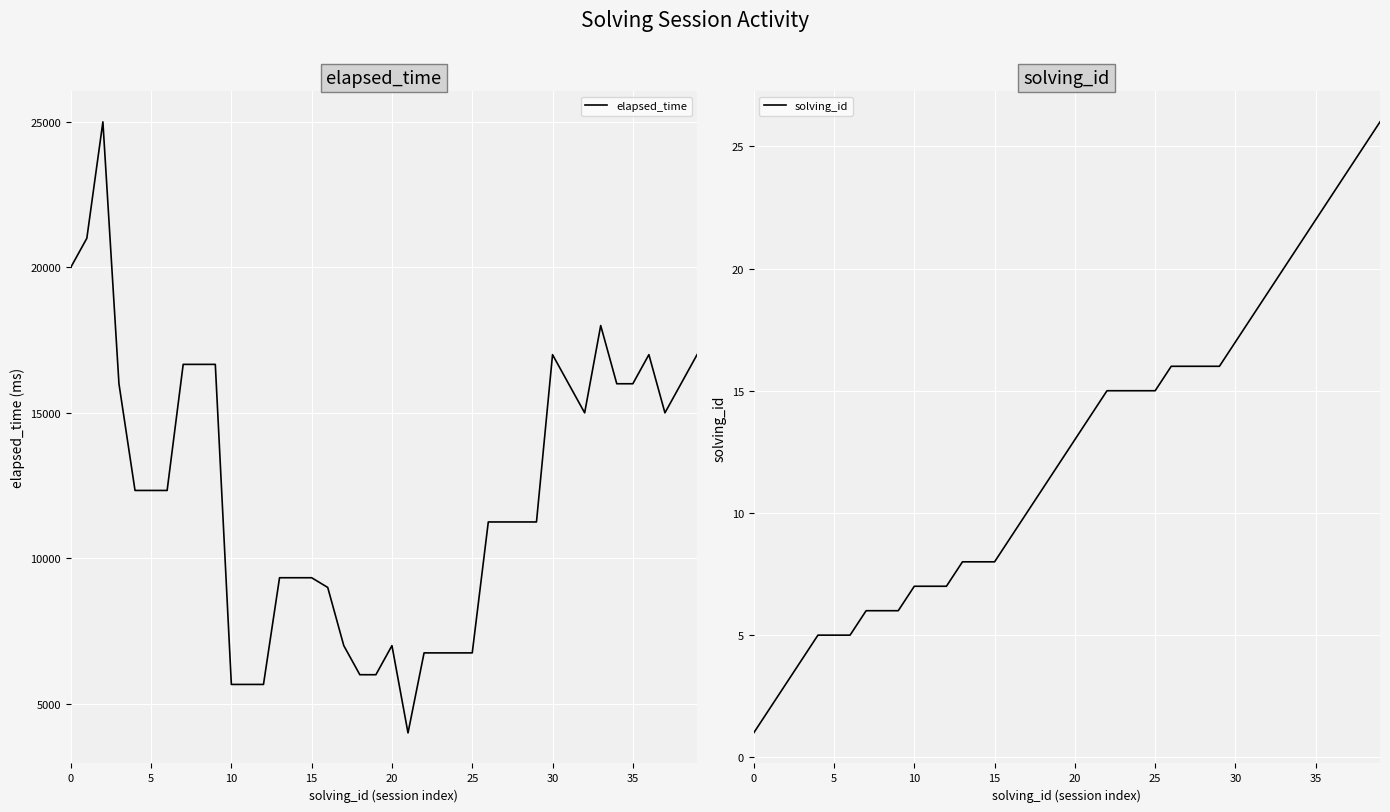

What is the highest value of the elapsed_time series?

25000